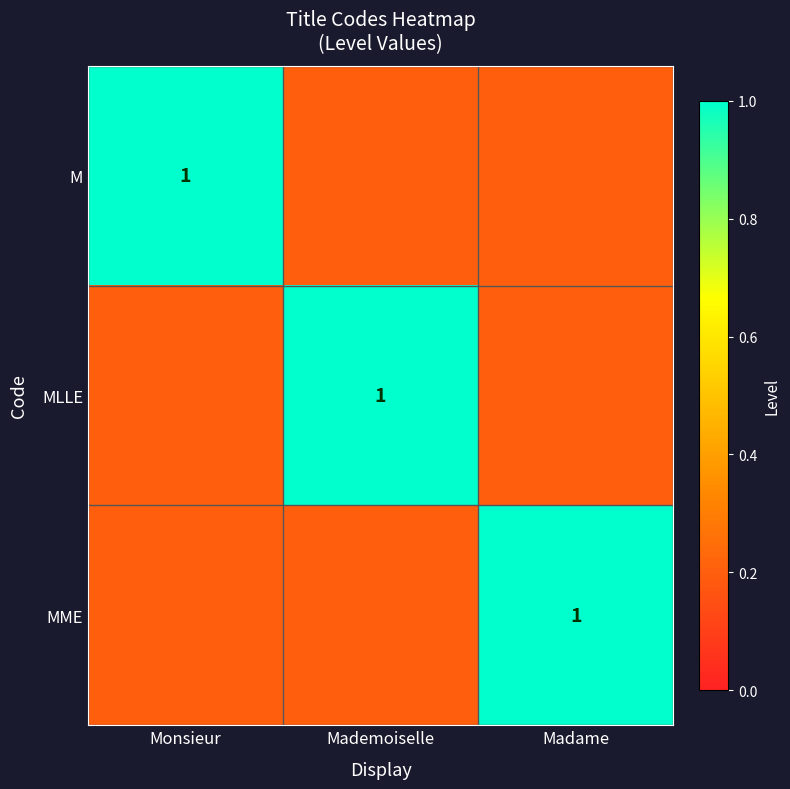

What is the difference between the highest and lowest values at Monsieur?

0.8